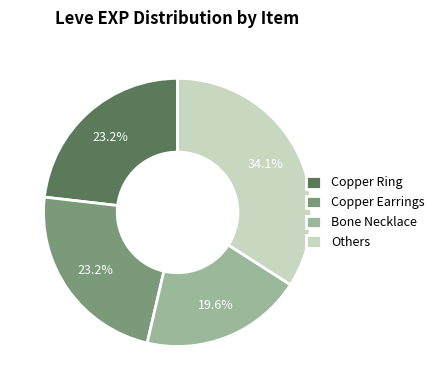

What is the ratio of the value at Copper Earrings to the value at Bone Necklace?

1.2